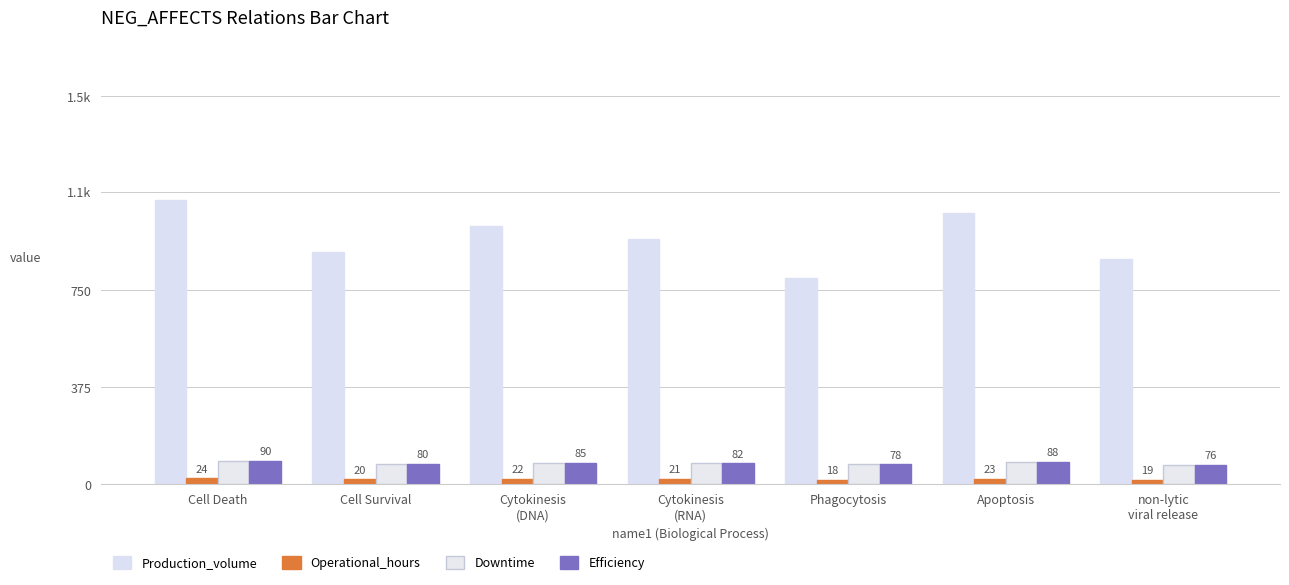

What is the difference between the Production_volume values at Phagocytosis and Apoptosis?

250